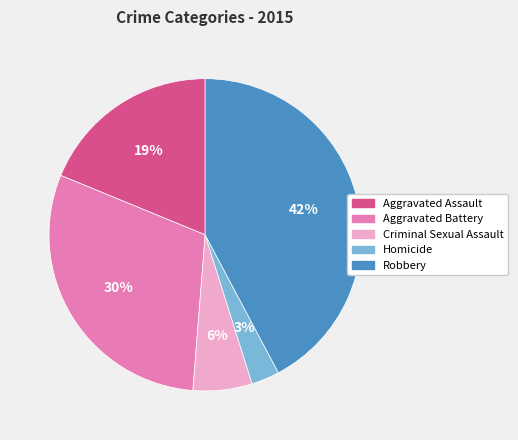

Rank the categories by value from highest to lowest.

Robbery, Aggravated Battery, Aggravated Assault, Criminal Sexual Assault, Homicide